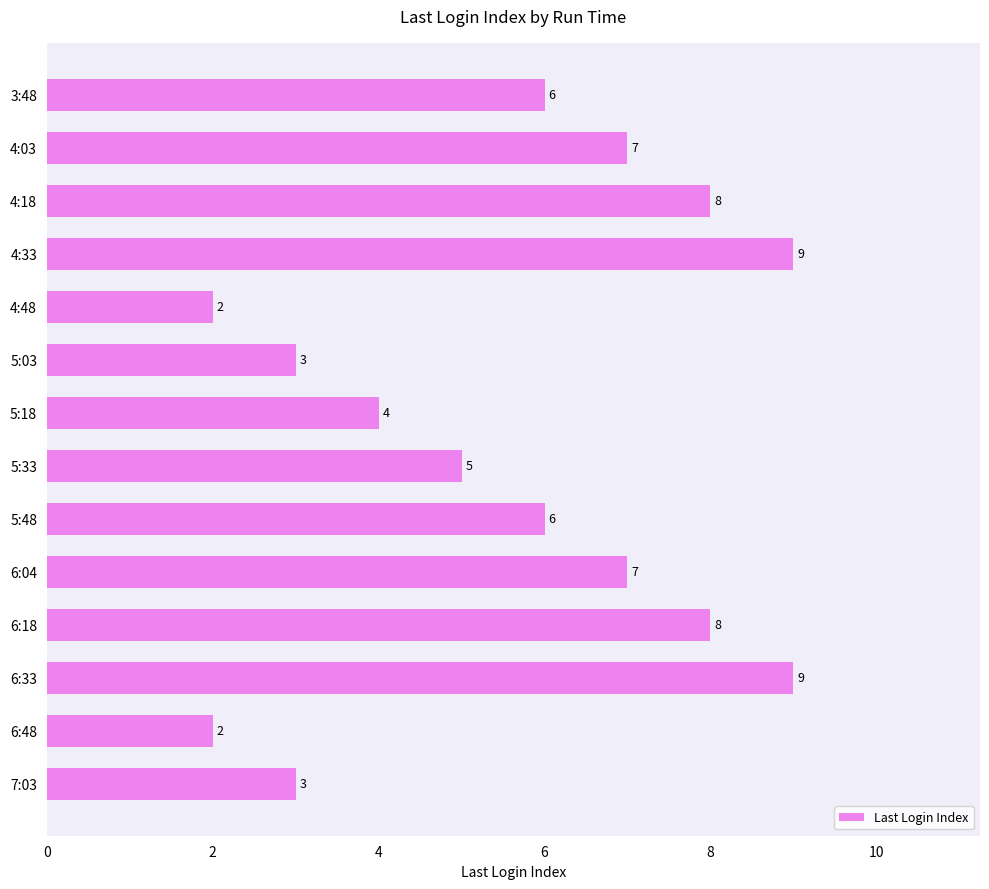

What is the sum of all values?

79